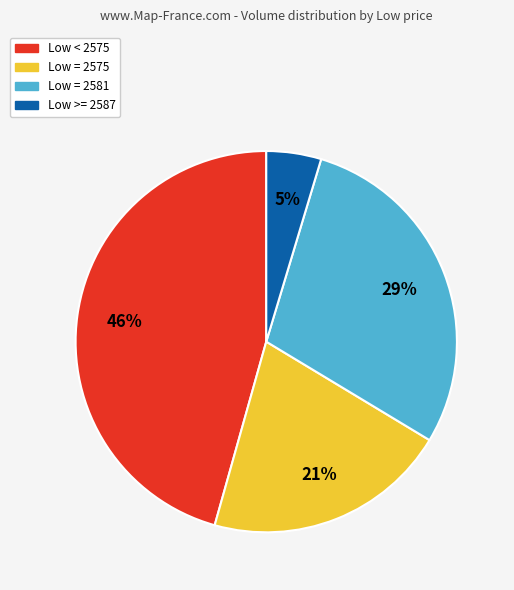

Count the number of slices in the pie.

4